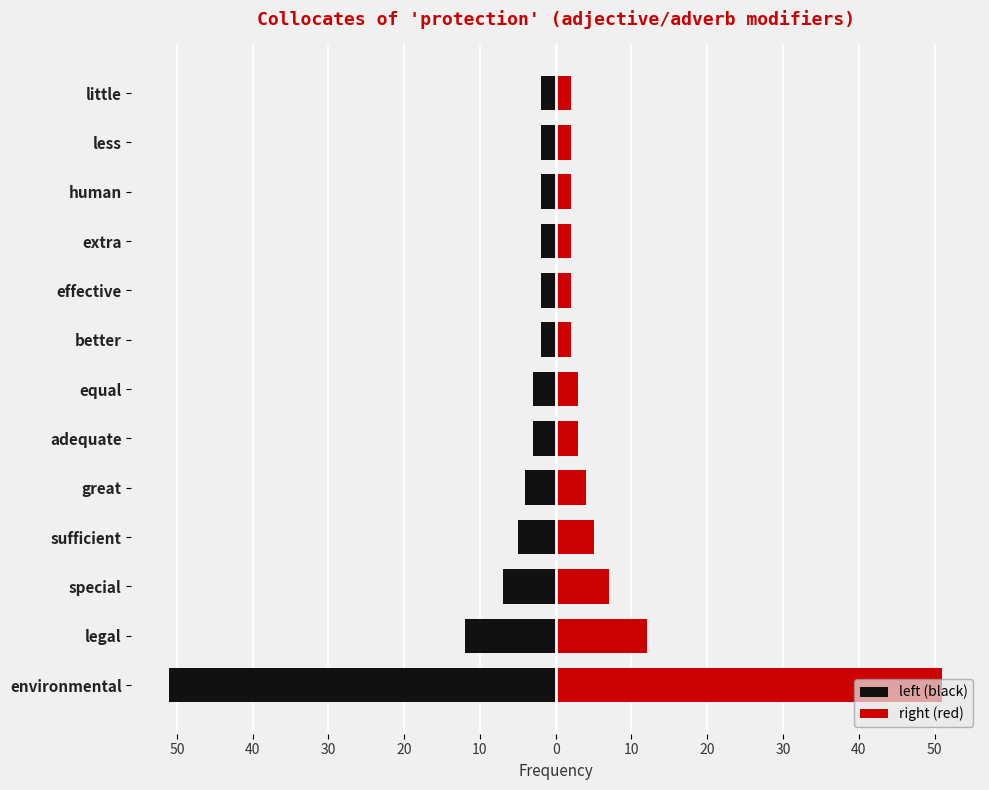

Count the number of categories in the chart.

13